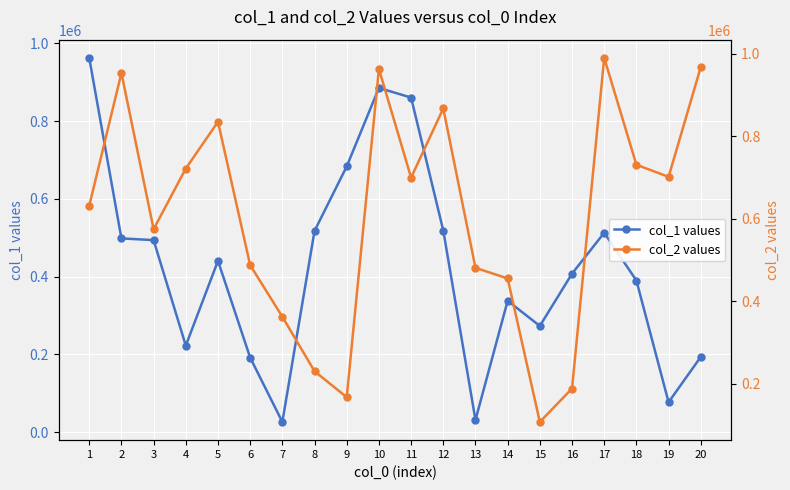

How many lines are shown in the chart?

2